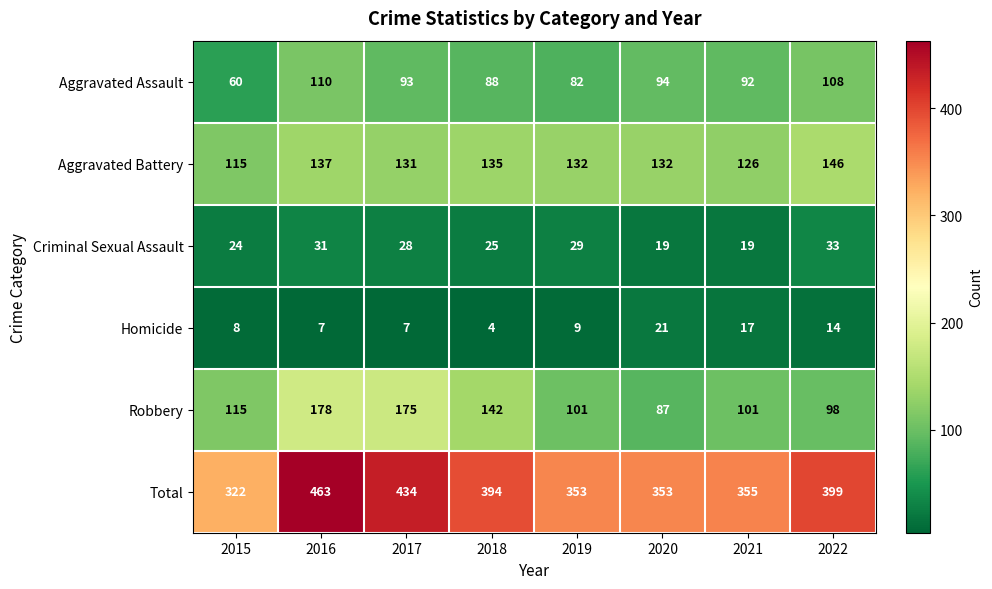

How many data points does each series have?

8